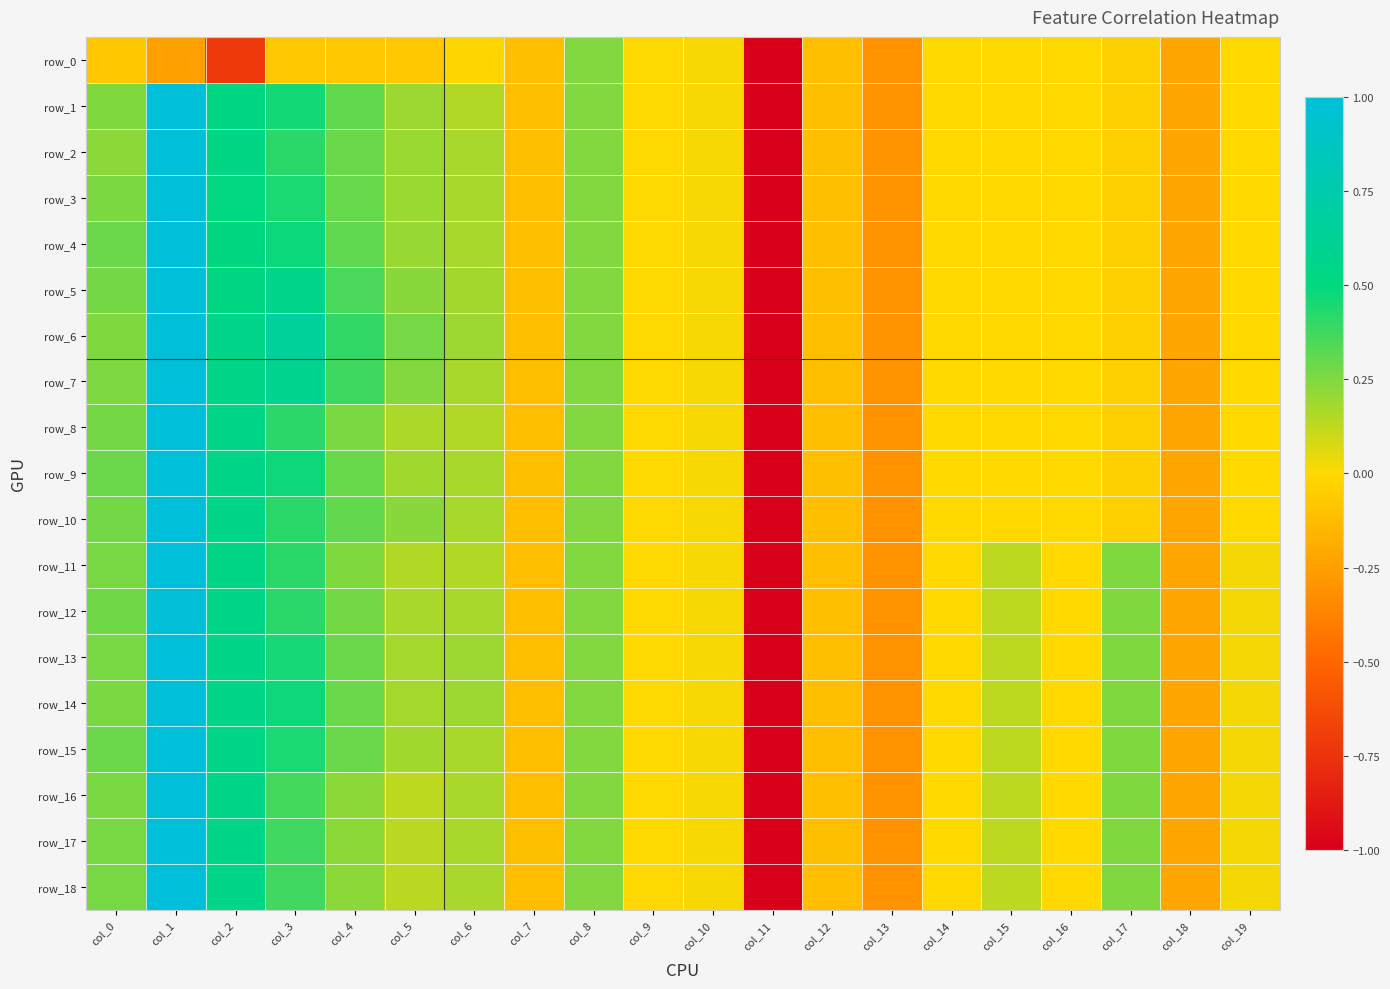

Where does the row_2 series first go above 0?

col_0